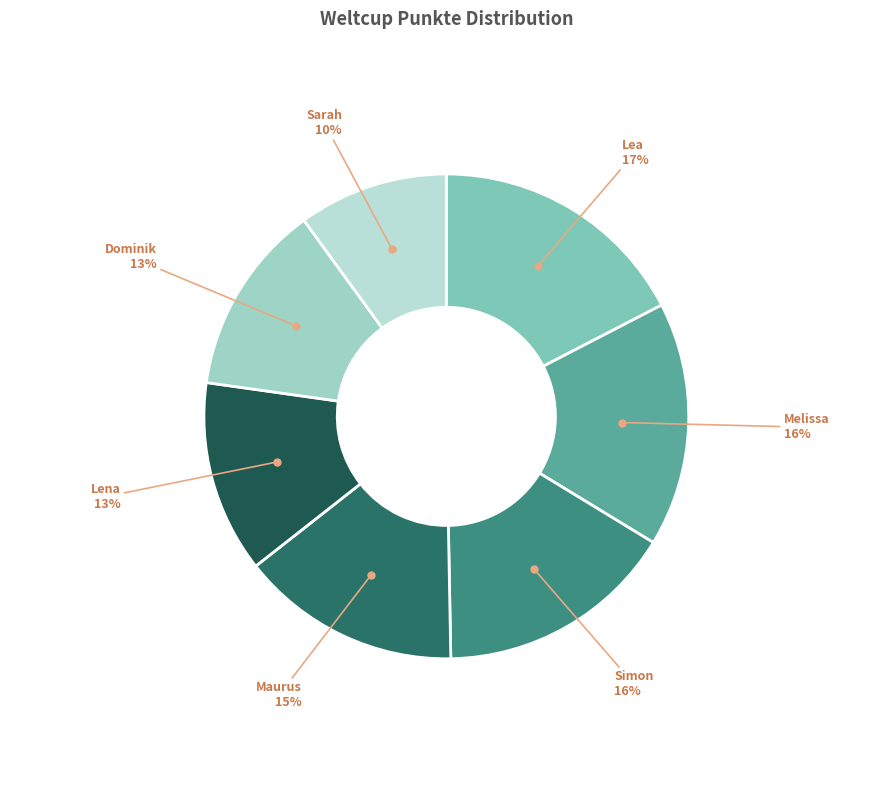

How many slices are in this pie chart?

7